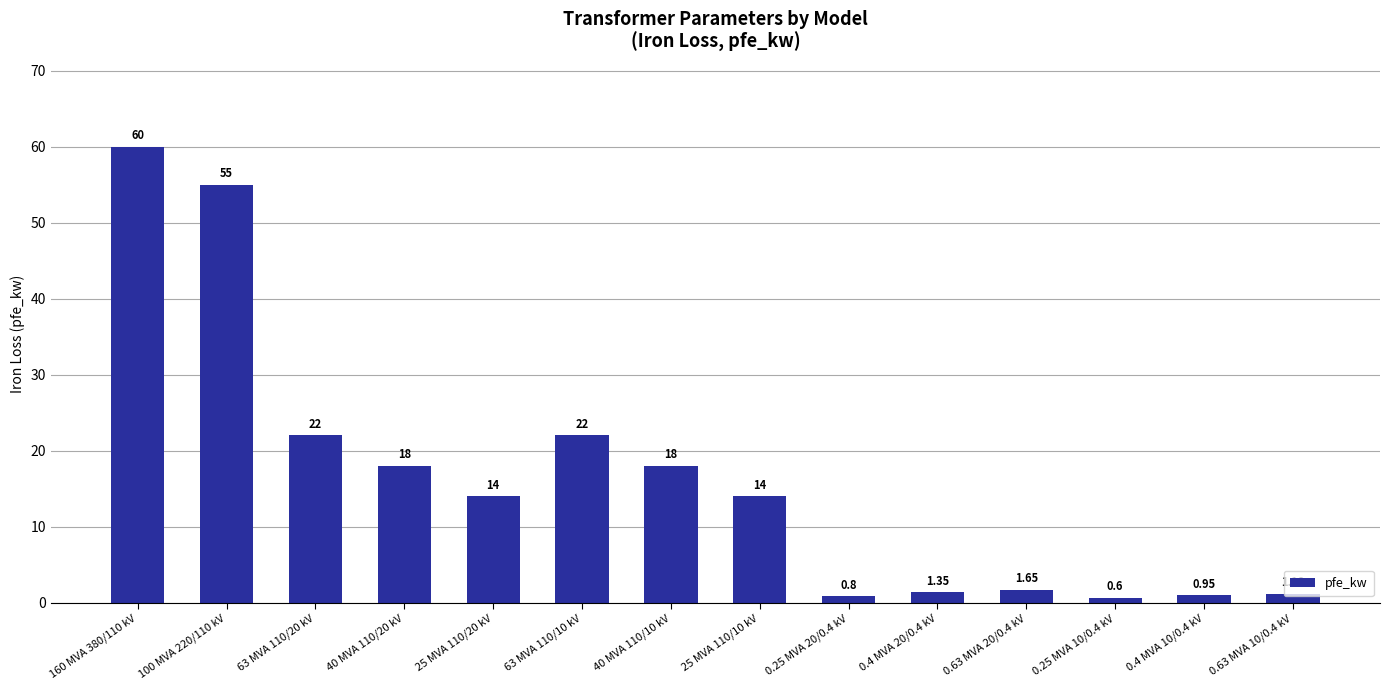

Which category has the highest value across all series?

160 MVA 380/110 kV